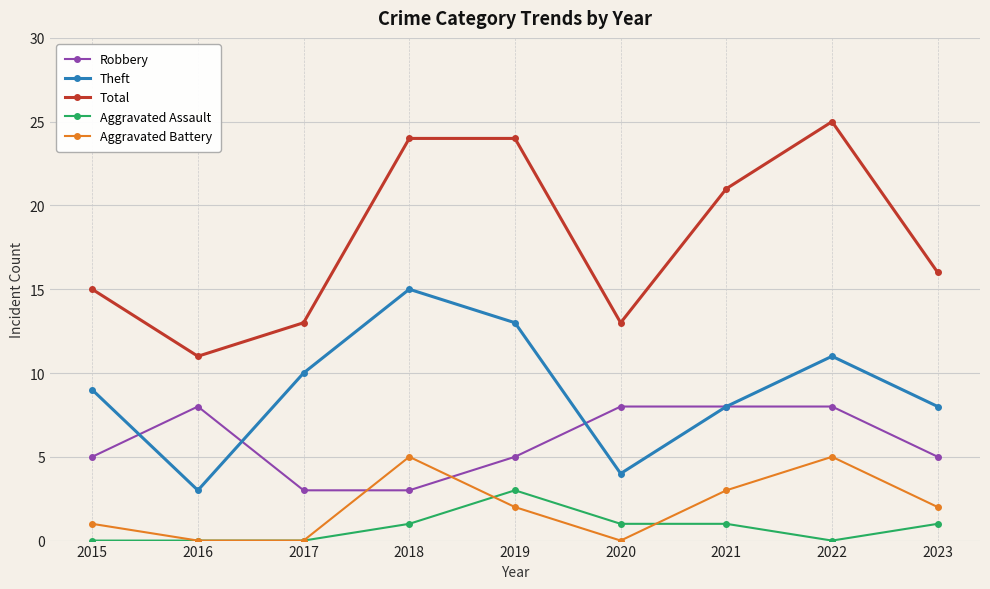

How many Aggravated Assault values are between 0 and 1?

8